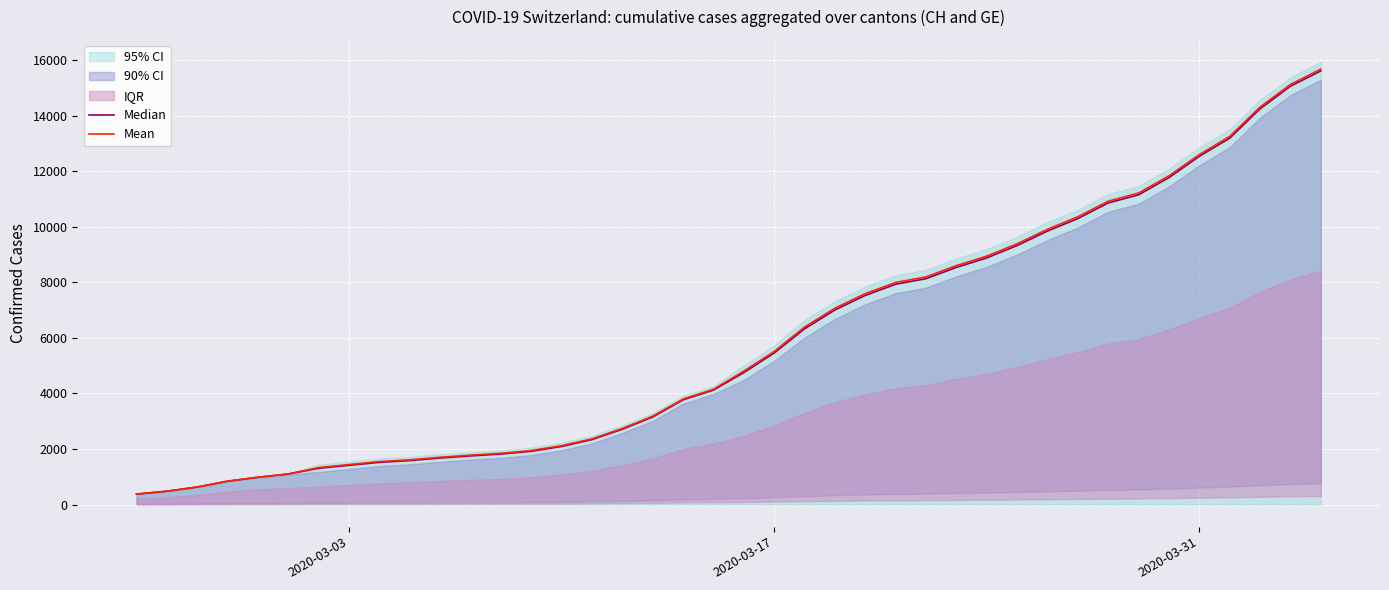

What is the average value of the Median series?

5847.4